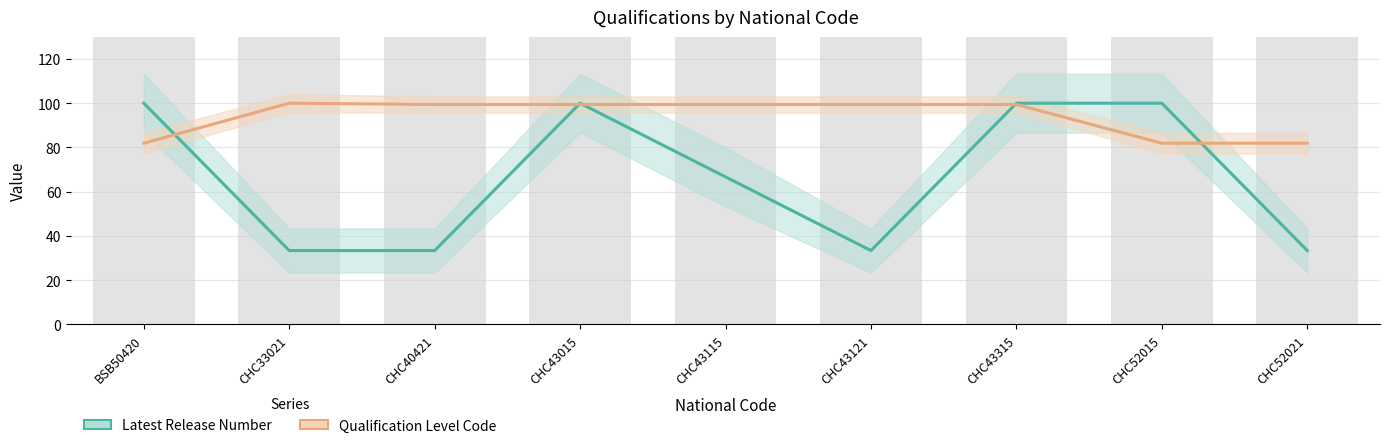

Are the bars grouped side by side (vs. stacked)?

Yes